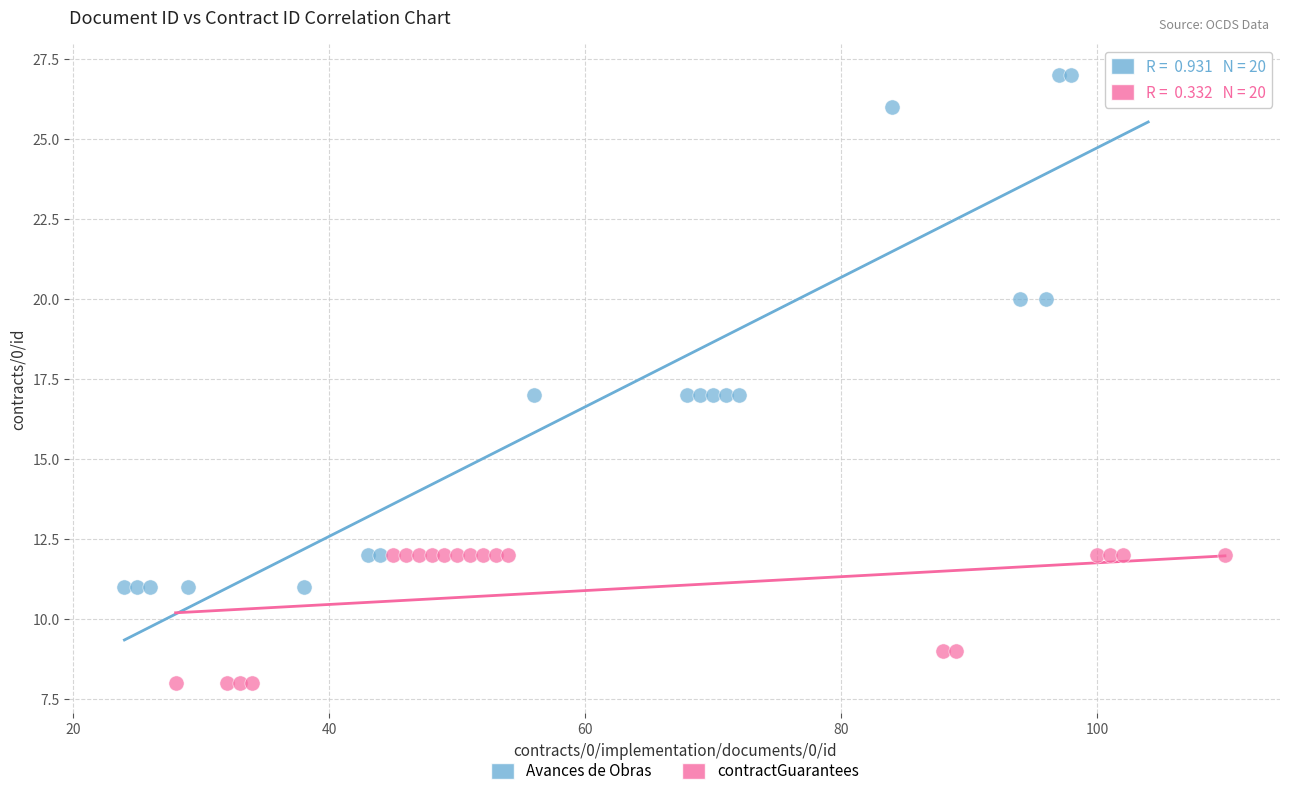

Which series has the widest spread of Y values?

Avances de Obras